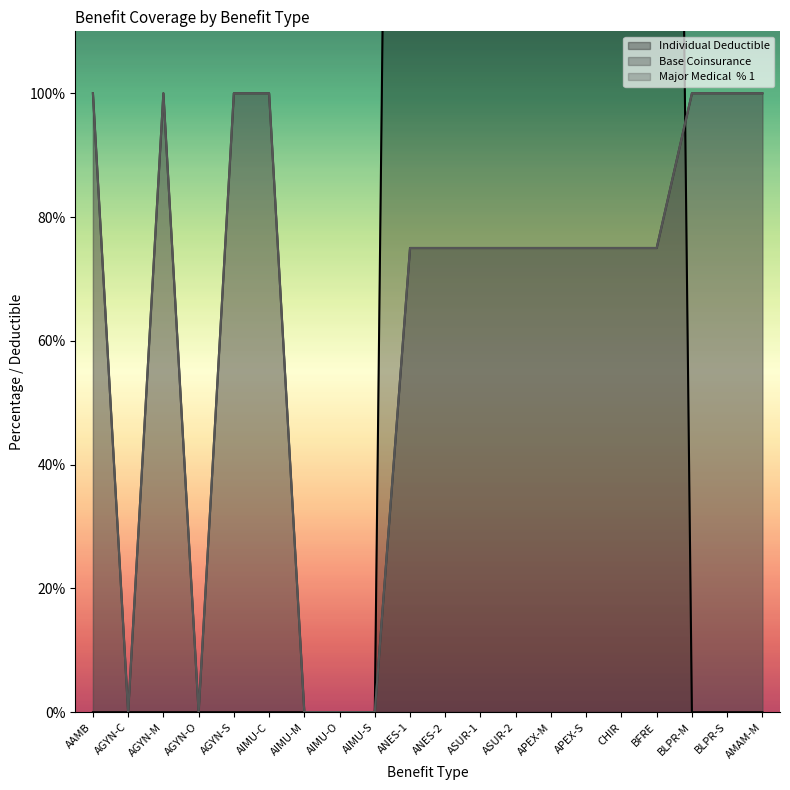

Which series has the widest spread of values?

Individual Deductible